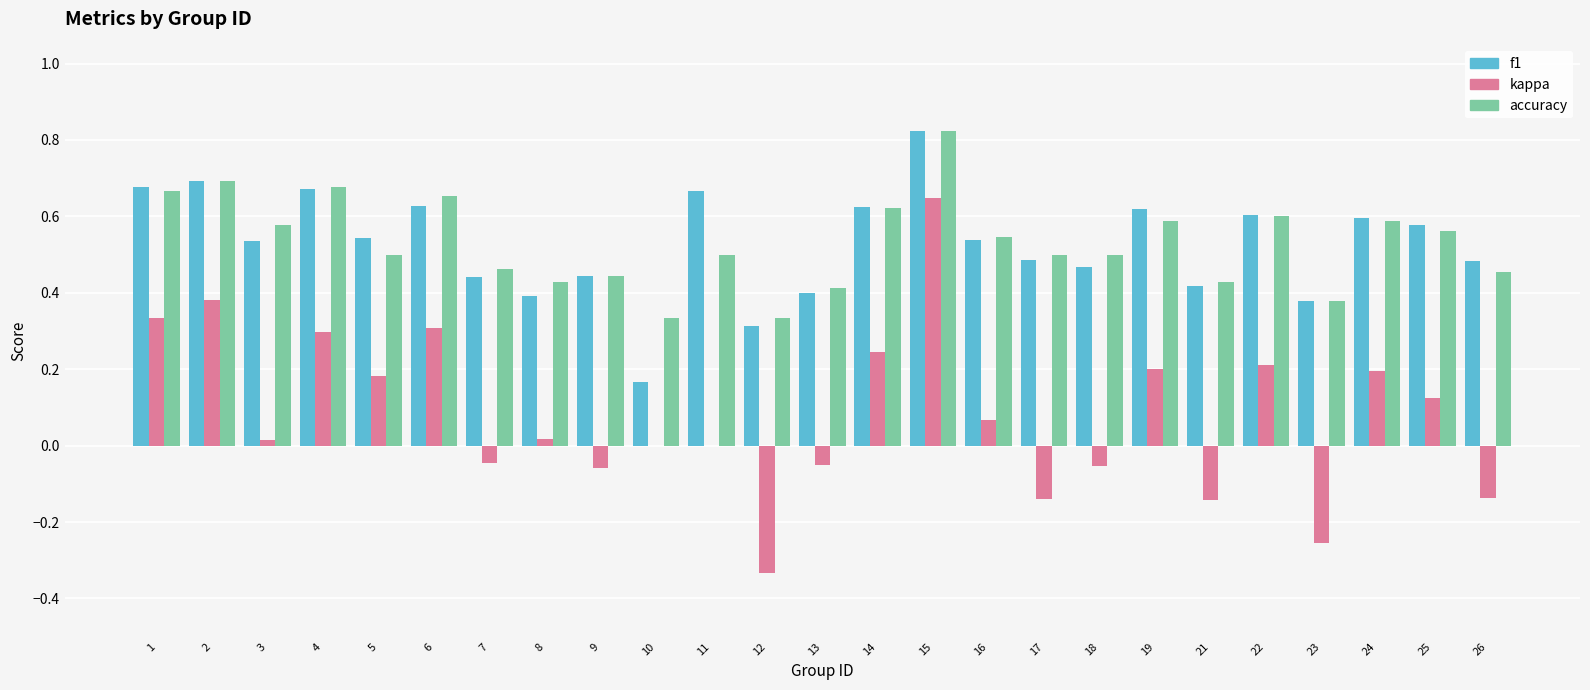

What is the sum of all accuracy values?

13.3